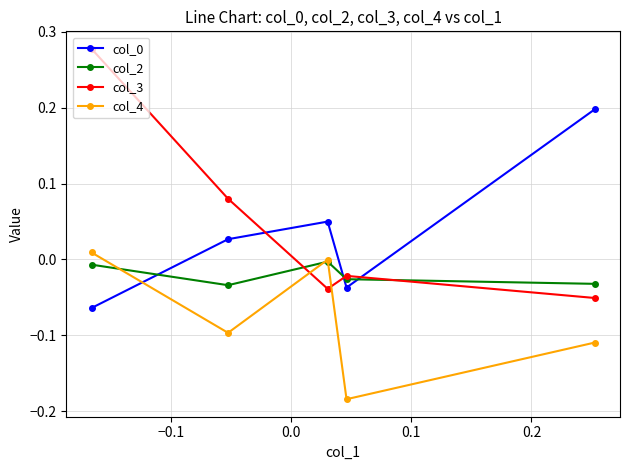

How many interior local valleys does the col_3 series have?

1